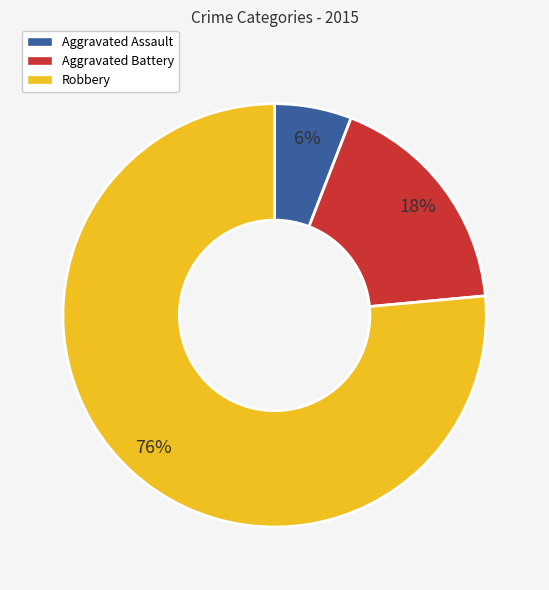

Do Aggravated Assault and Robbery together represent more than half of the pie?

Yes